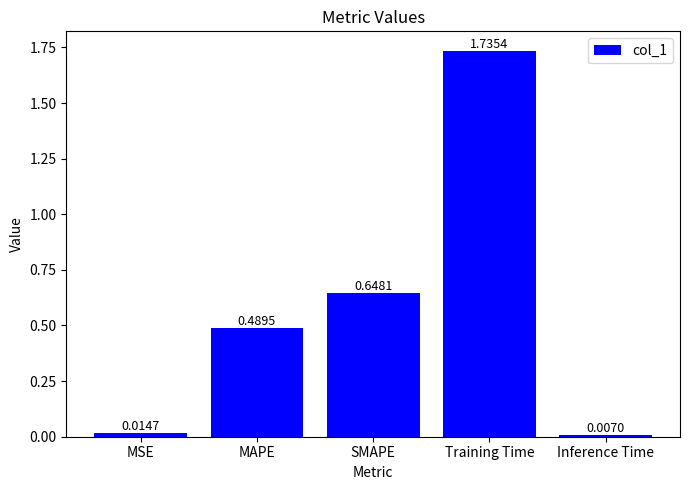

What is the sum of all values?

2.9